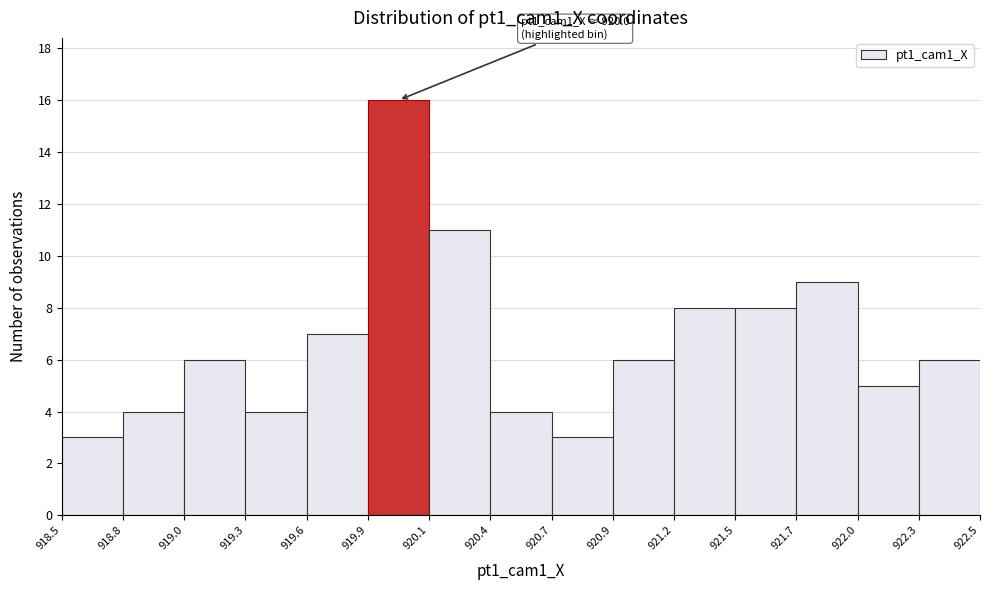

Reading left to right, transcribe all the data shown in this chart.

918.5=3	918.8=4	919.0=6	919.3=4	919.6=7	919.9=16	920.1=11	920.4=4	920.7=3	920.9=6	921.2=8	921.5=8	921.7=9	922.0=5	922.3=6